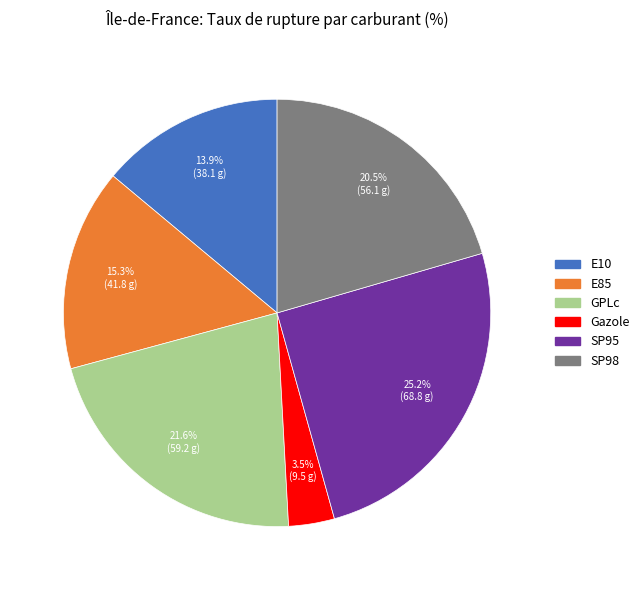

Which slice is the smallest?

Gazole